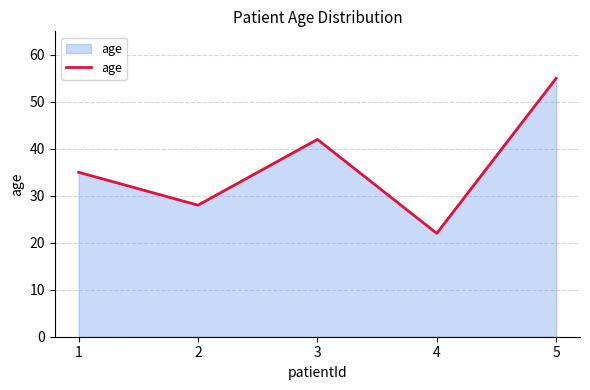

The chart shows a value of 98 at 5. True or false?

False